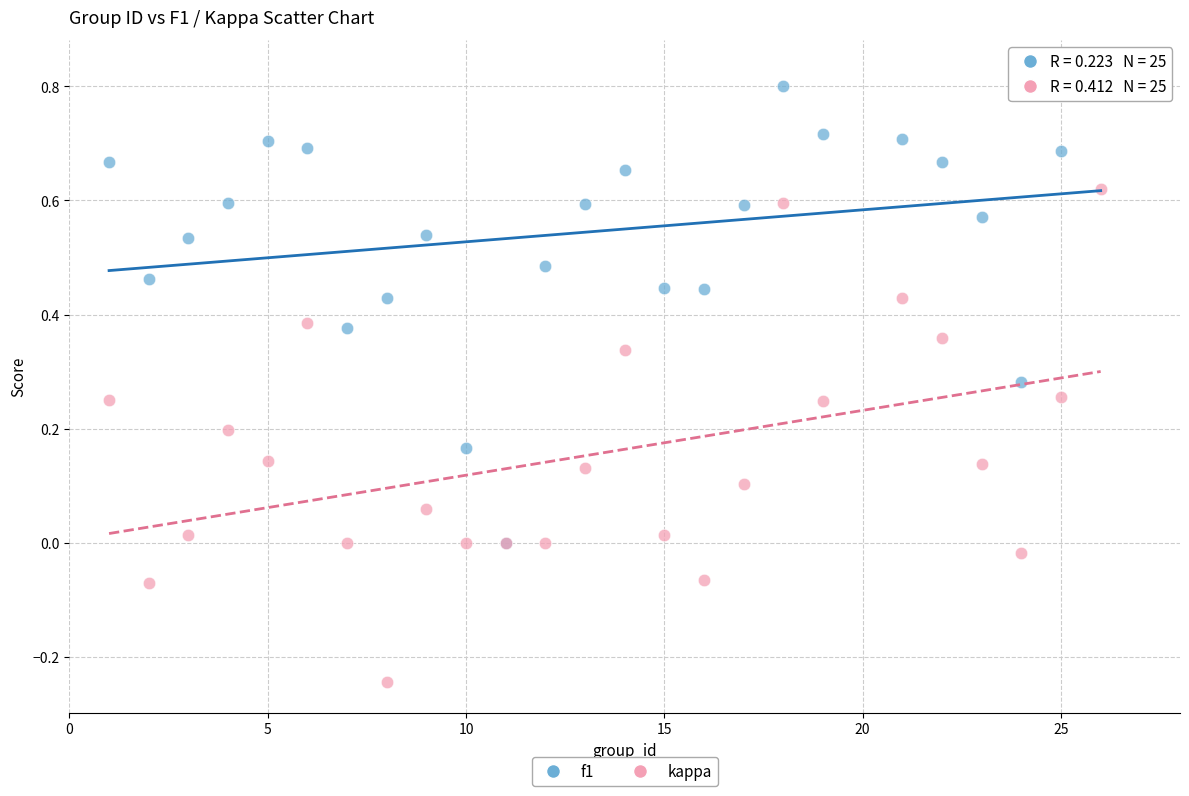

Which series has the widest spread of Y values?

kappa